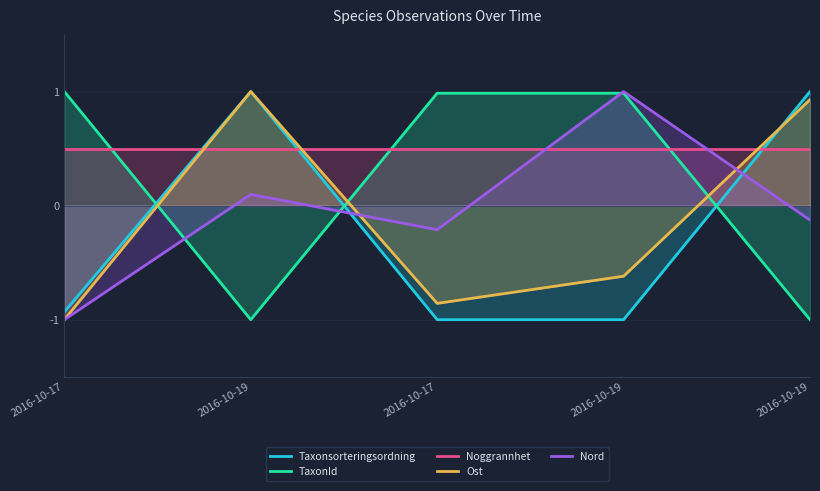

What is the sum of the Nord values at 2016-10-17 and 2016-10-19?

-0.1